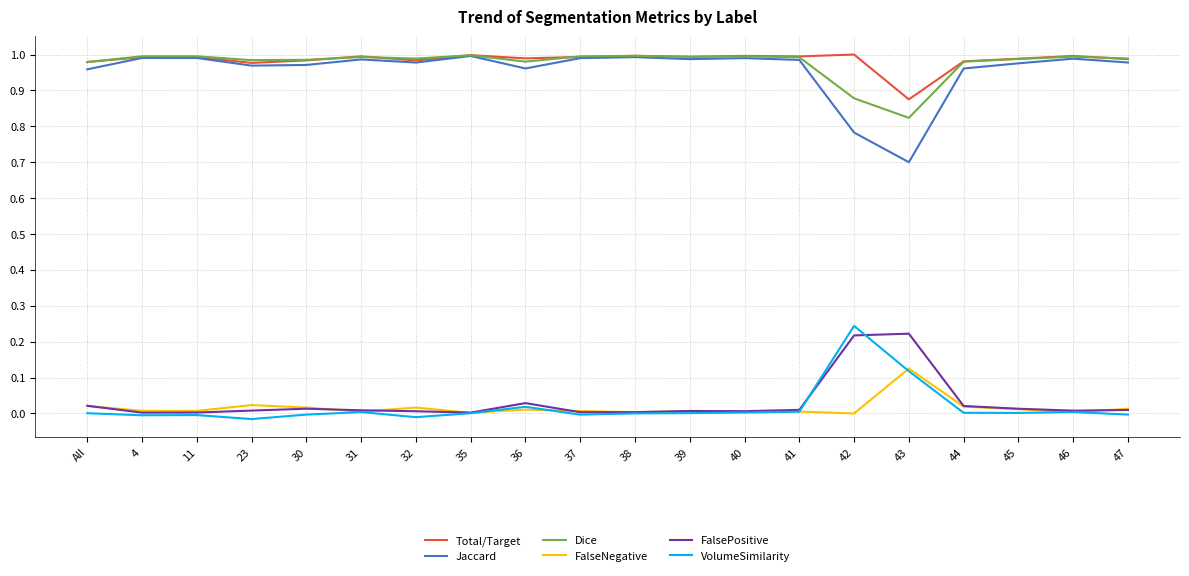

True or false: Total/Target has a value of 1.0 at 11.

True